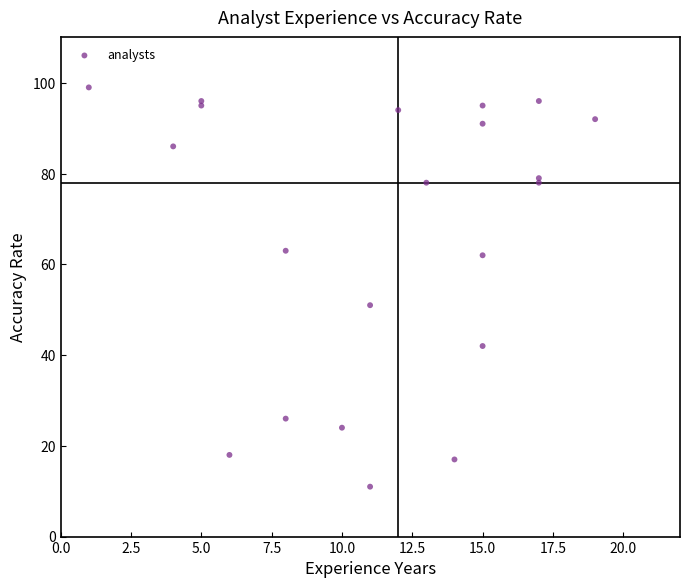

What Y value in the scatter plot is closest to 55?

51